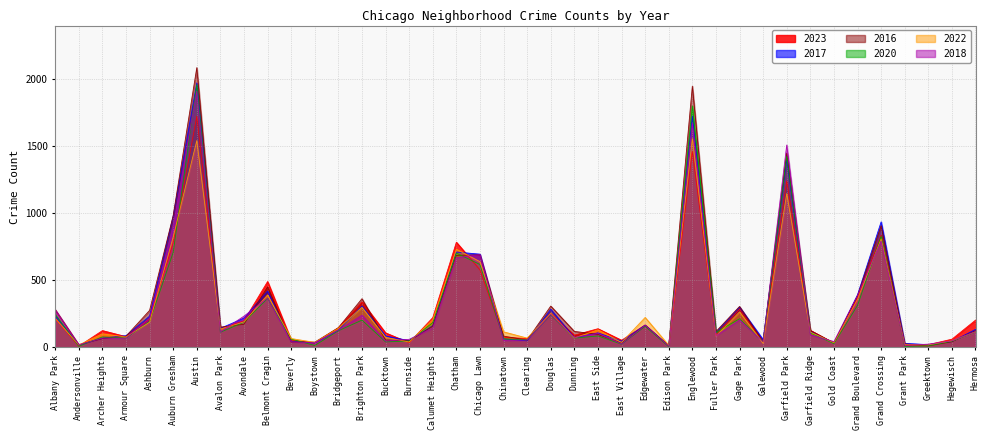

How many data points in 2017 are less than 128?

20